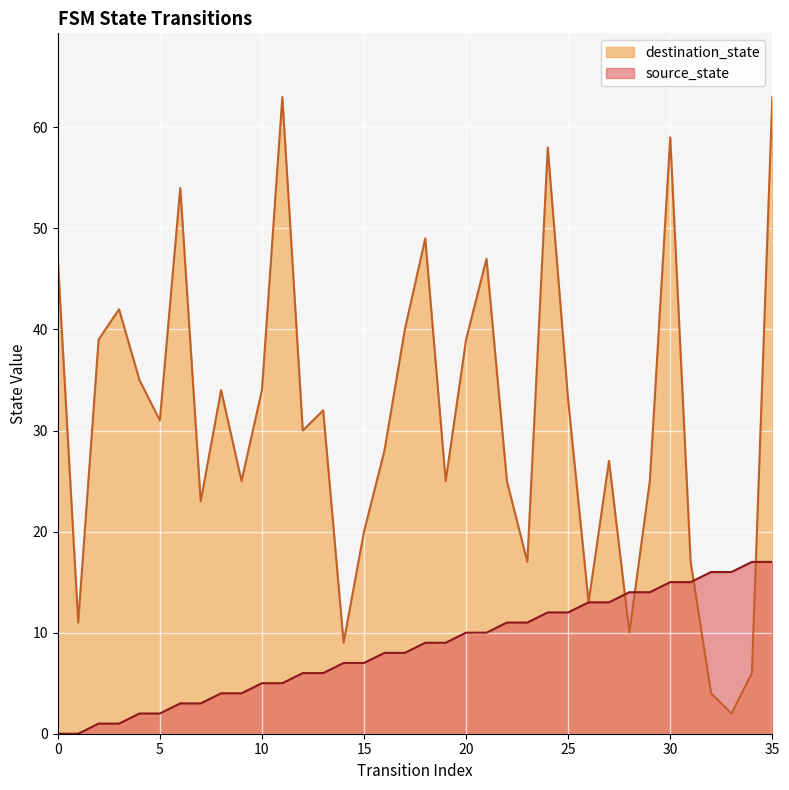

At which category is the sum across all series the highest?

35